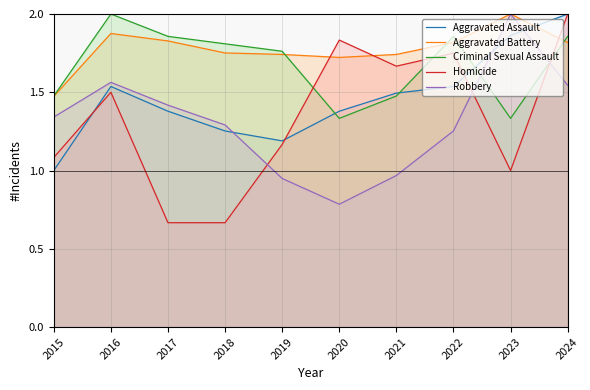

How many interior local peaks does the Robbery series have?

2